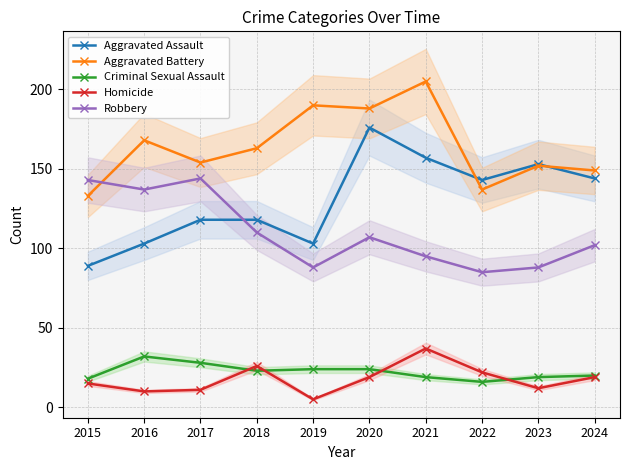

At which category does the chart reach its minimum across all series?

2019